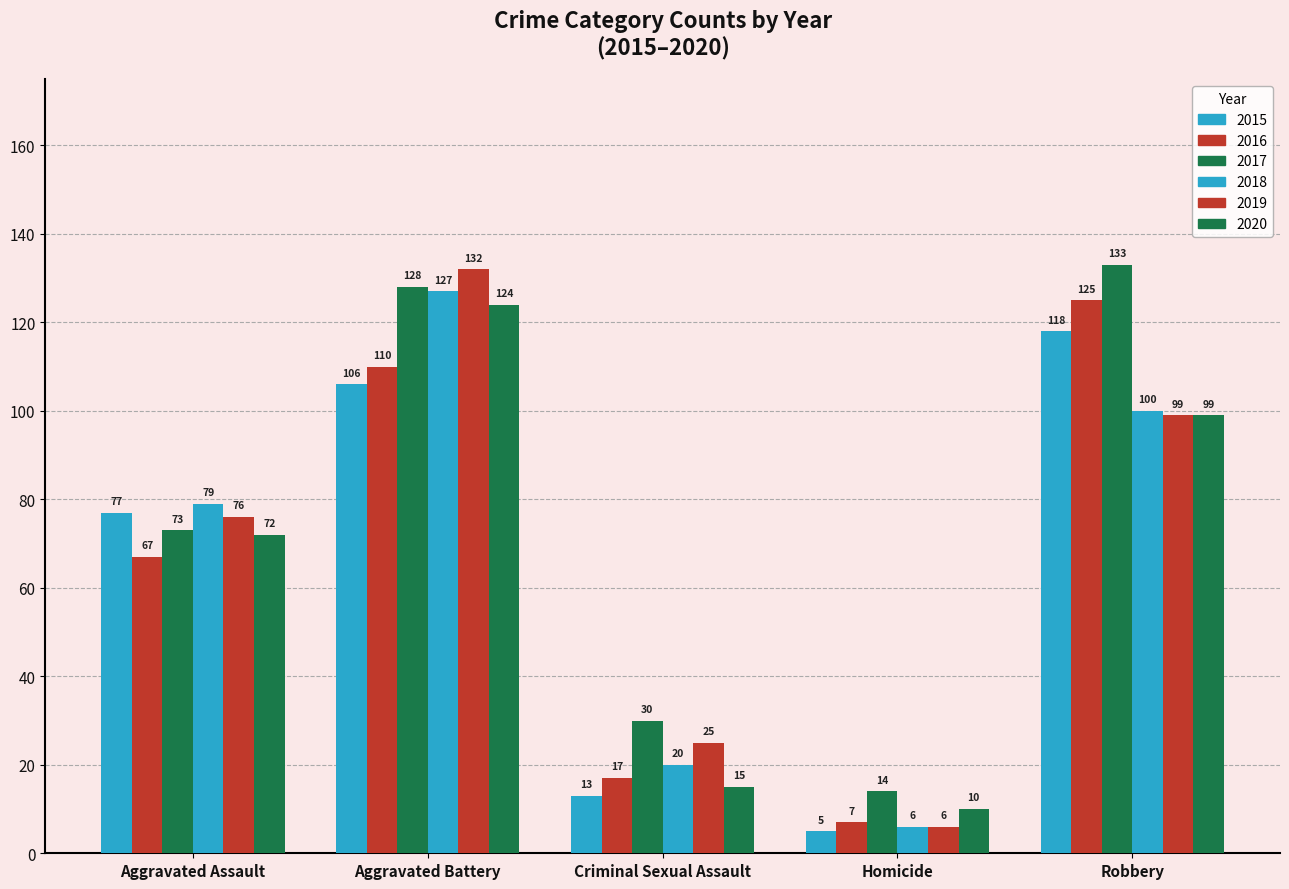

Which series changed the most between Aggravated Assault and Robbery?

2017